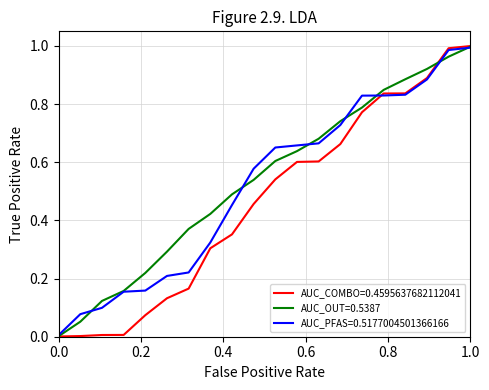

Which series has the largest range (max minus min)?

AUC_COMBO=0.4595637682112041